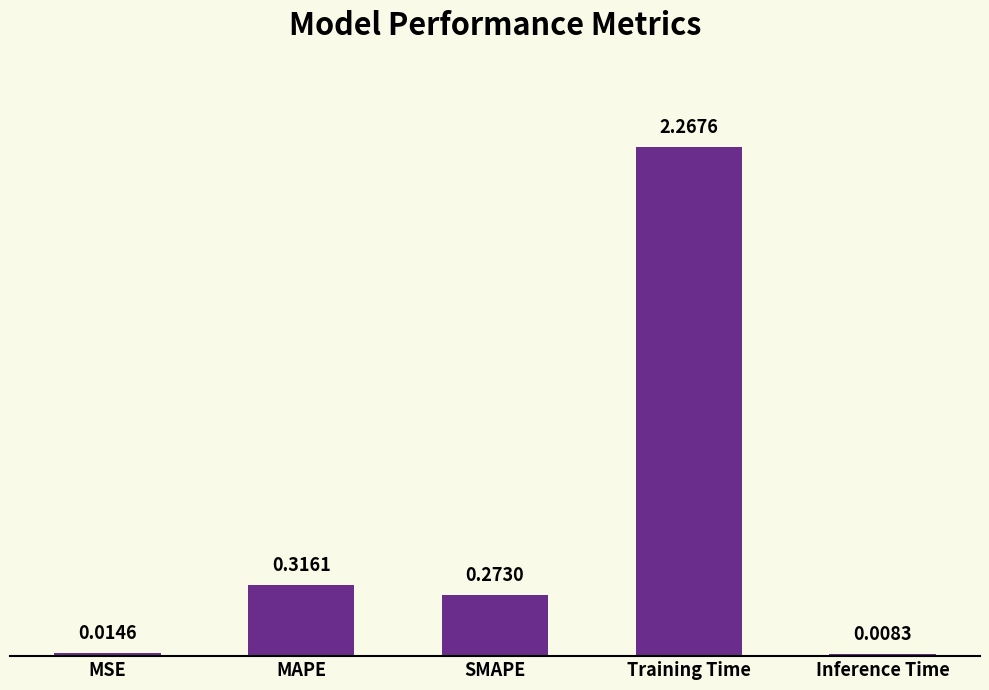

What is the sum of all values?

2.9